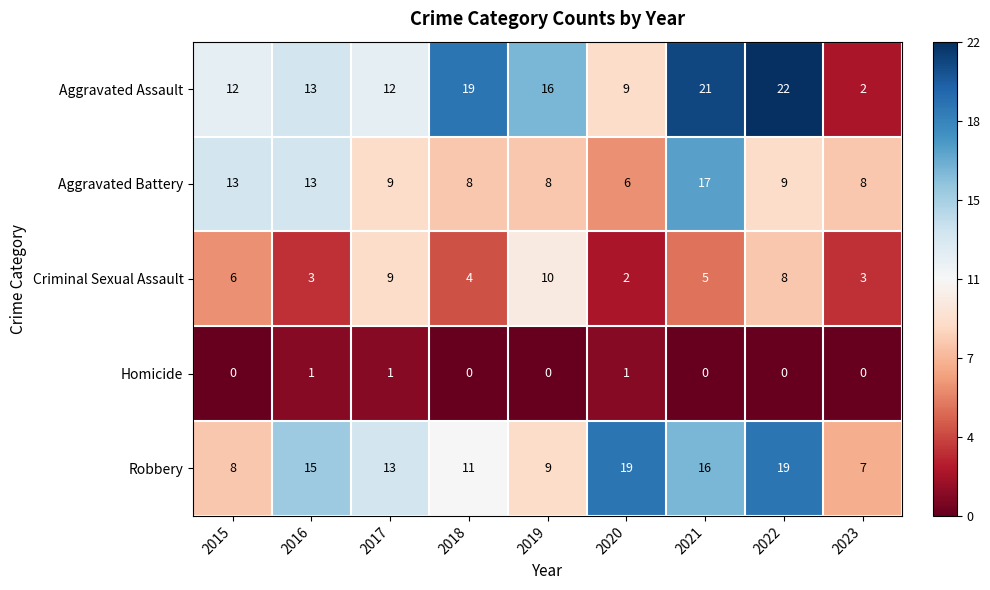

How many distinct data groups are displayed?

5